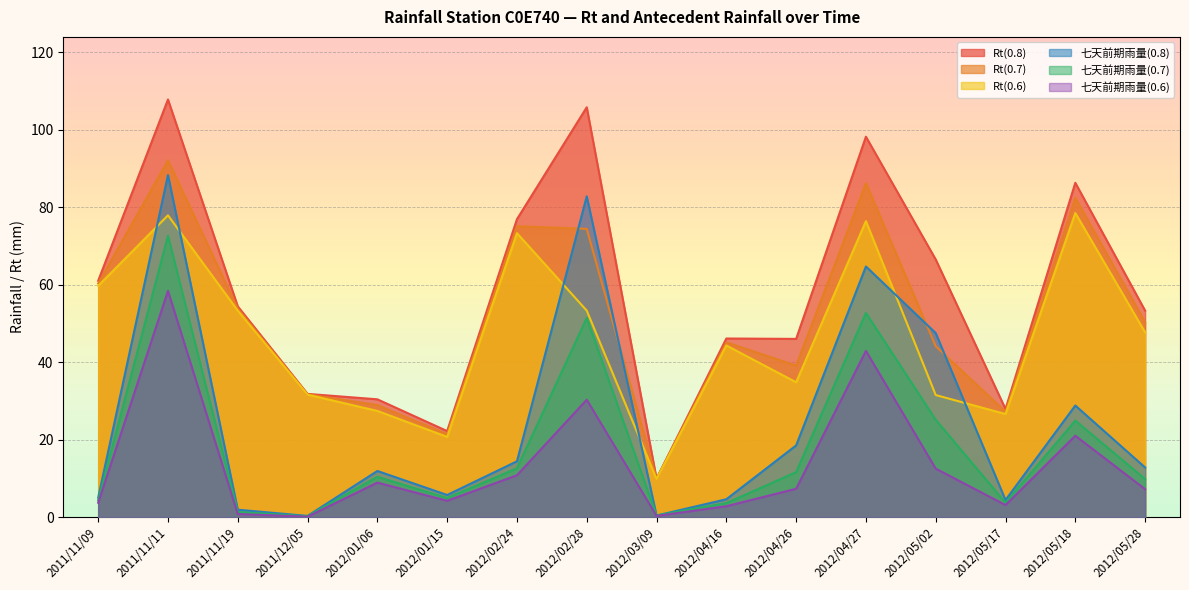

What is the average value of the Rt(0.8) series?

57.8